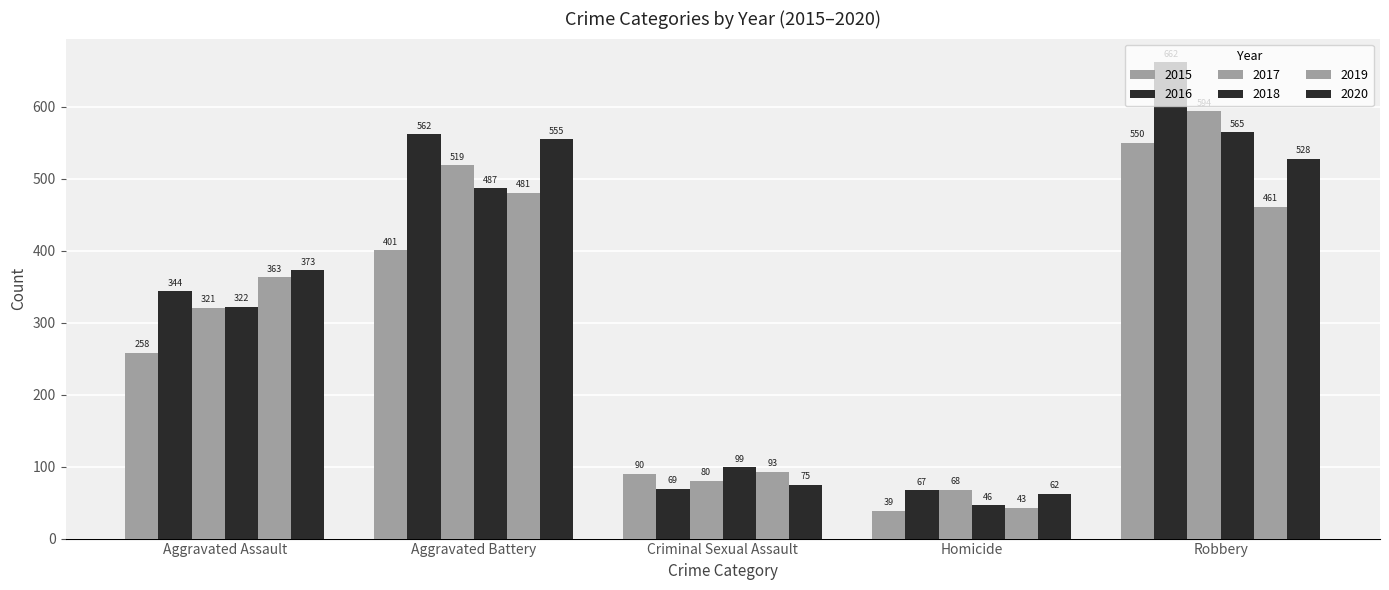

How many groups of bars are there?

5